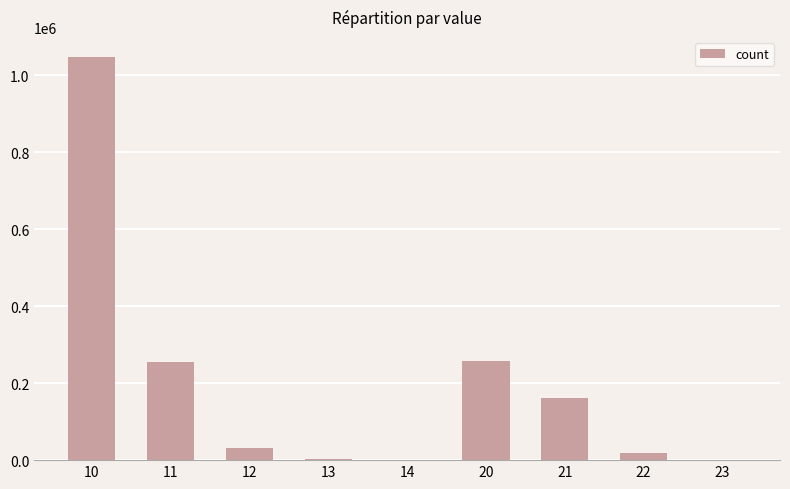

At which label does the data first exceed 32810?

10